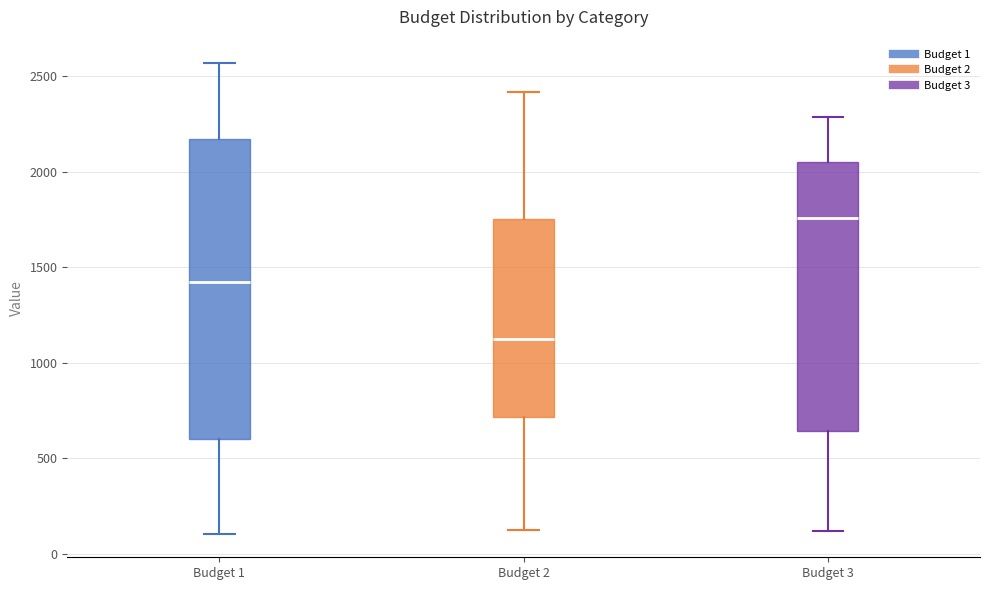

Reading left to right, transcribe this box plot: for each box, give where its median line is, the range the box spans, and where its two whiskers end, as read against the y-axis. The values are not printed on the chart, so give them approximately, as read against the axis.

Budget 1: median 1400, box 600 to 2150, whiskers 100 to 2550
Budget 2: median 1100, box 700 to 1750, whiskers 150 to 2400
Budget 3: median 1750, box 650 to 2050, whiskers 100 to 2300